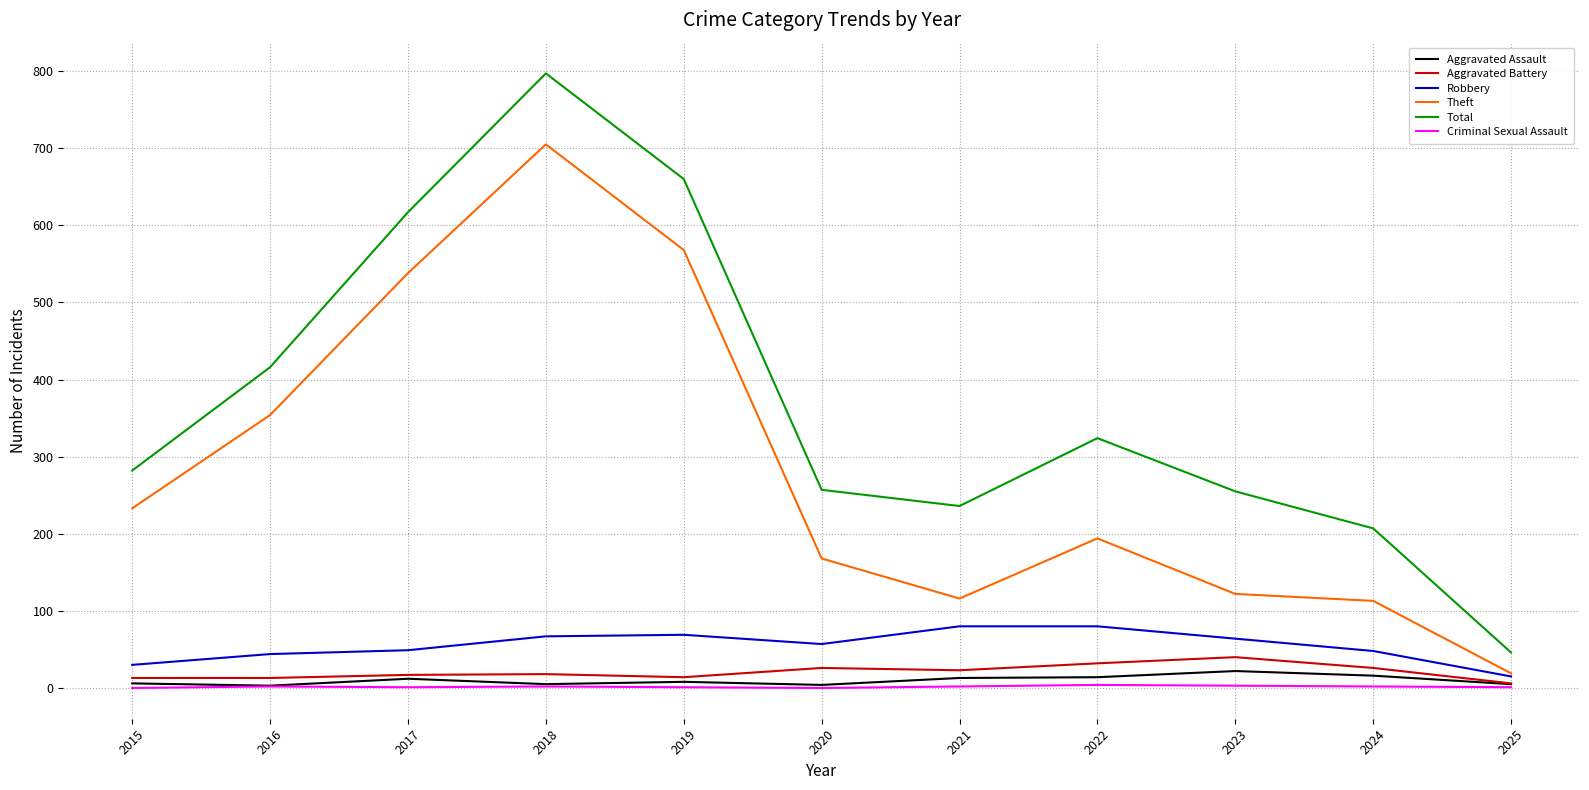

In Aggravated Assault, how many points are lower than both neighbors (excluding endpoints)?

3